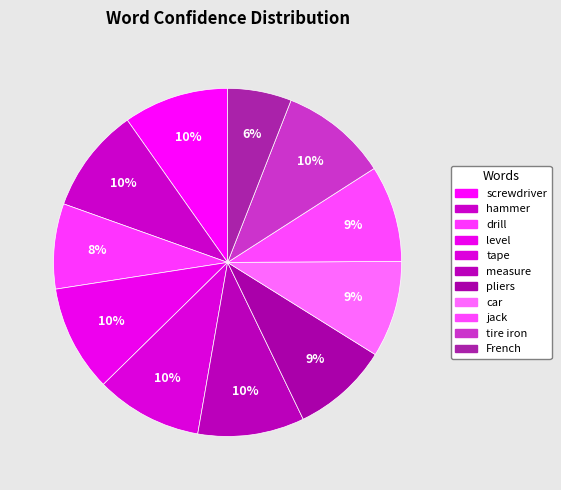

Do hammer and screwdriver together represent more than half of the pie?

No